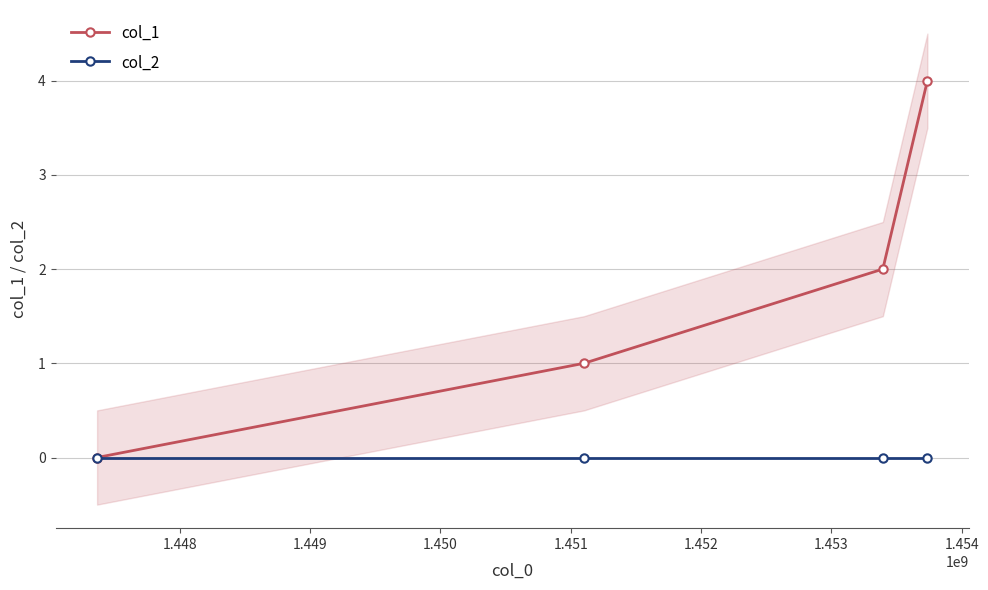

True or false: col_2 and col_1 intersect in this chart.

False